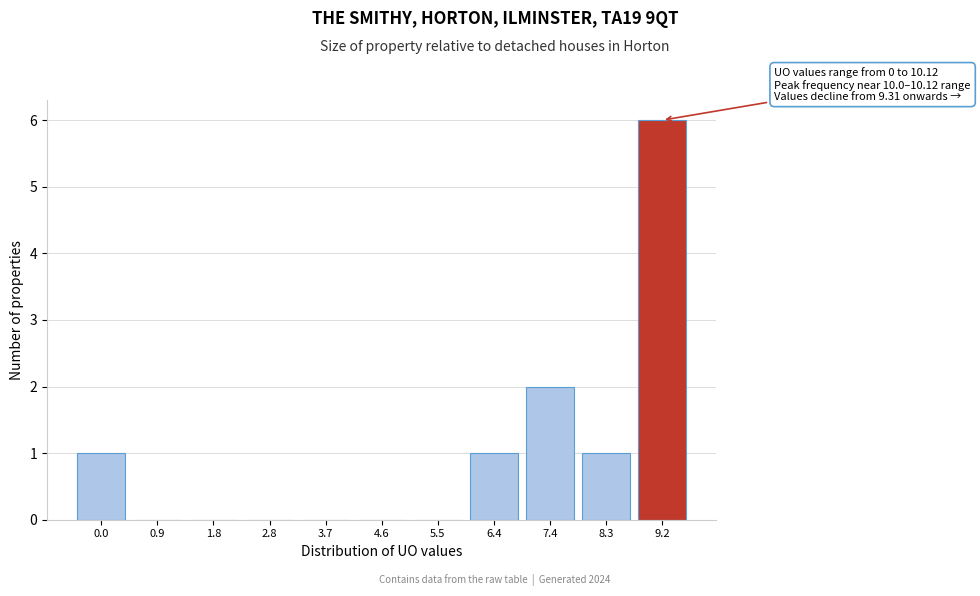

Reading right to left, extract all data points from this chart.

9.2=6	8.3=1	7.4=2	6.4=1	5.5=0	4.6=0	3.7=0	2.8=0	1.8=0	0.9=0	0.0=1